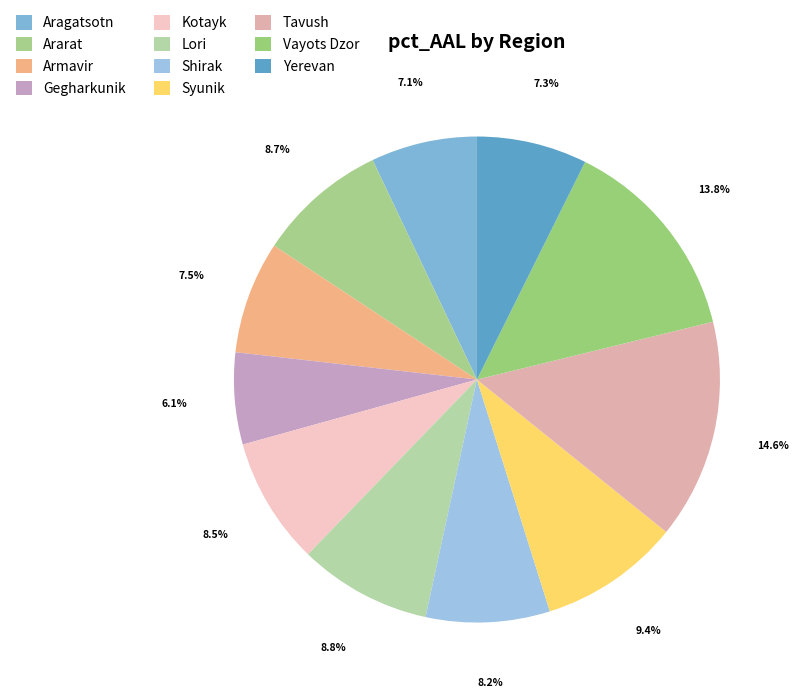

Which has a higher value, Aragatsotn or Tavush?

Tavush